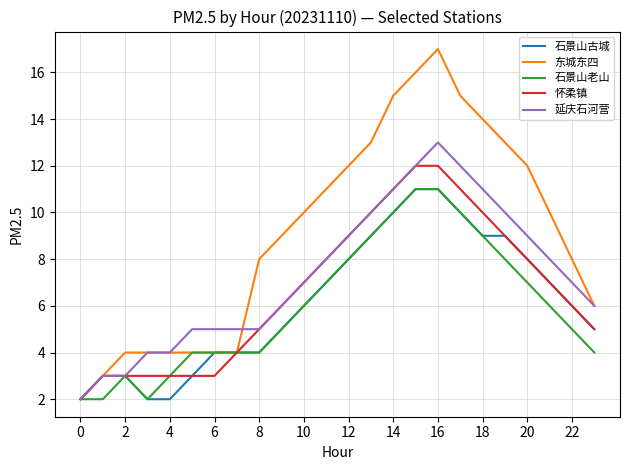

Which series has the largest total across all categories?

东城东四